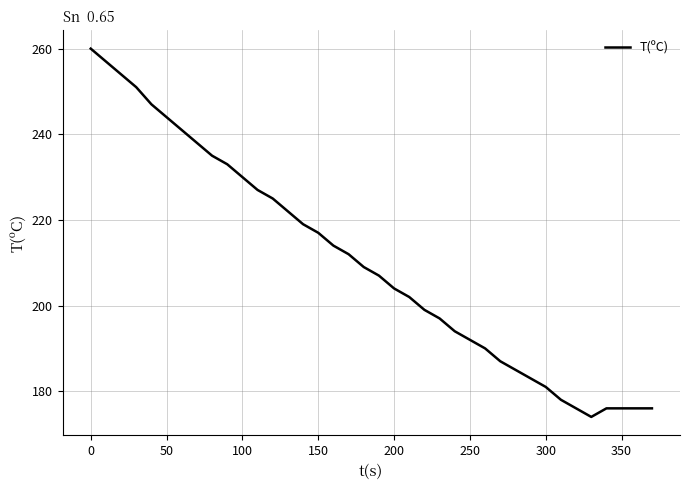

What is the minimum value shown in the chart?

174